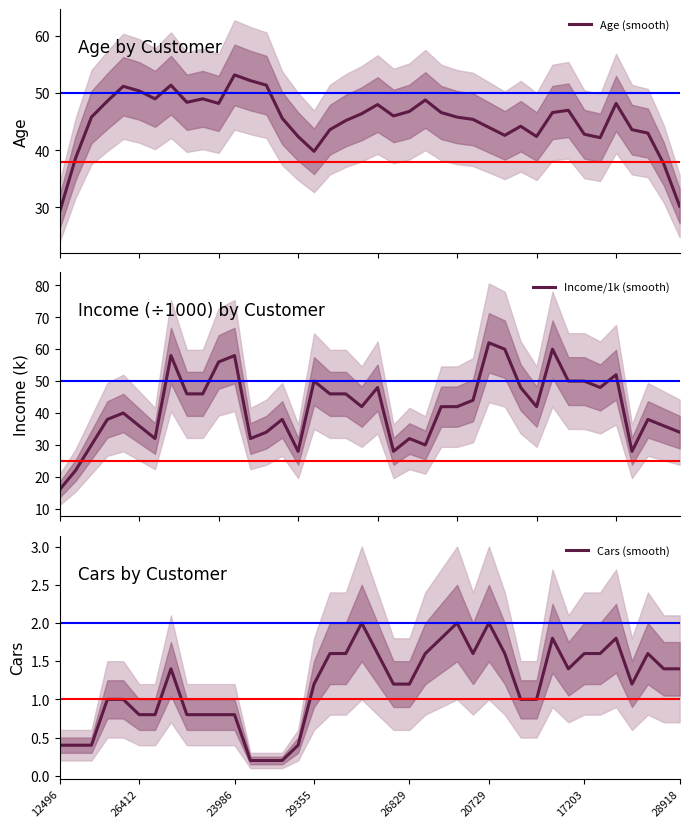

After their last crossing, which series has the higher values: Income/1k (smooth) or Age (smooth)?

Income/1k (smooth)